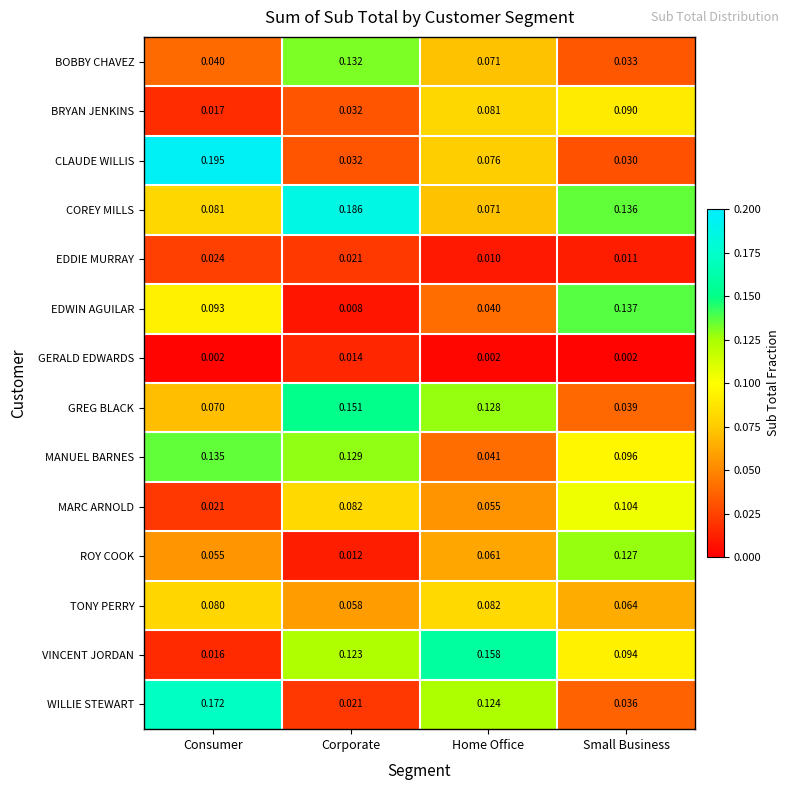

Which category has the highest value across all series?

Consumer